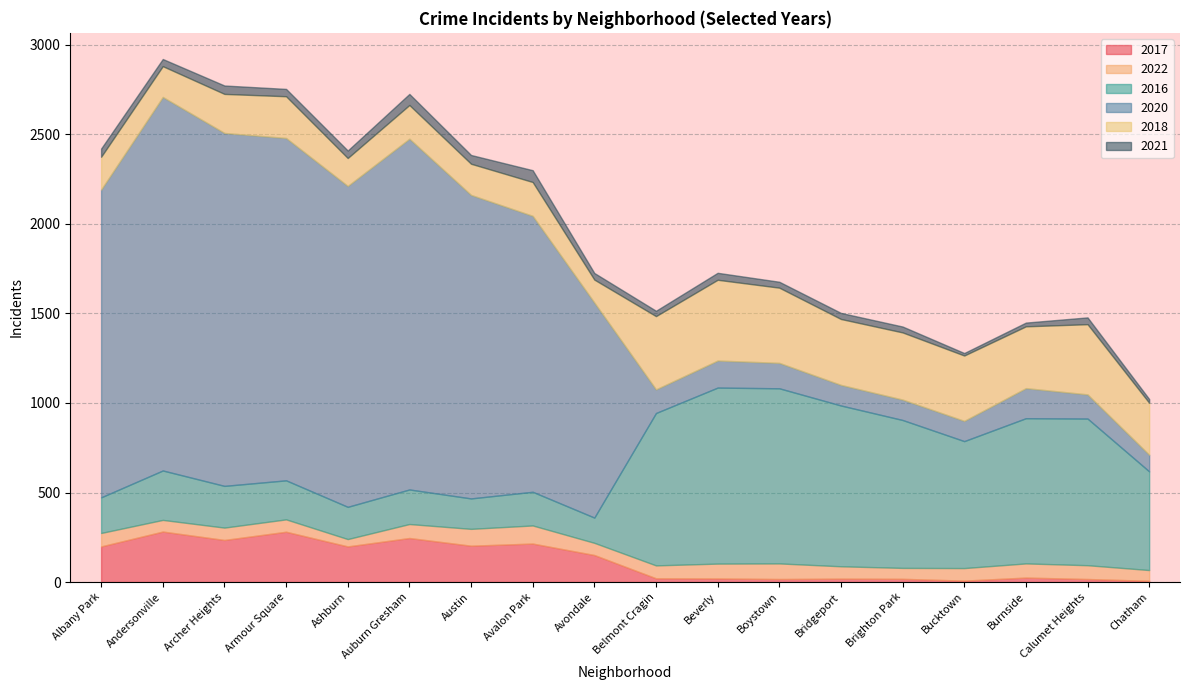

Which has a higher value, Chatham or Calumet Heights?

Calumet Heights